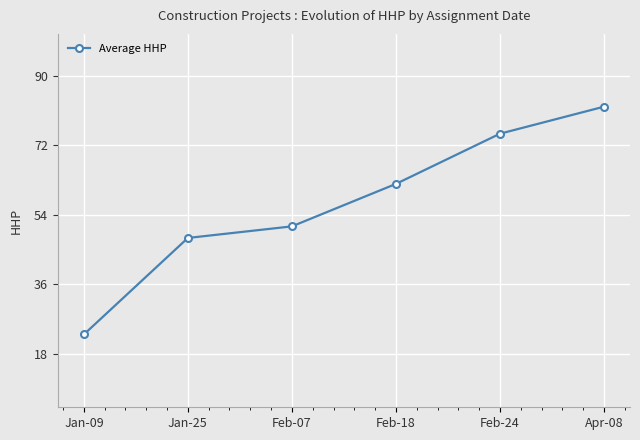

Which label corresponds to the smallest value in the chart?

Jan-09